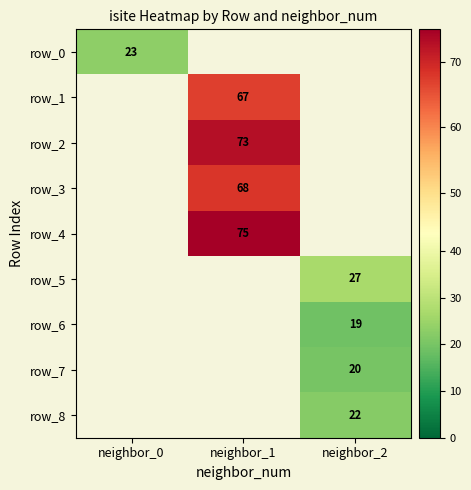

The row_4 series shows 75.0 at neighbor_1. True or false?

True